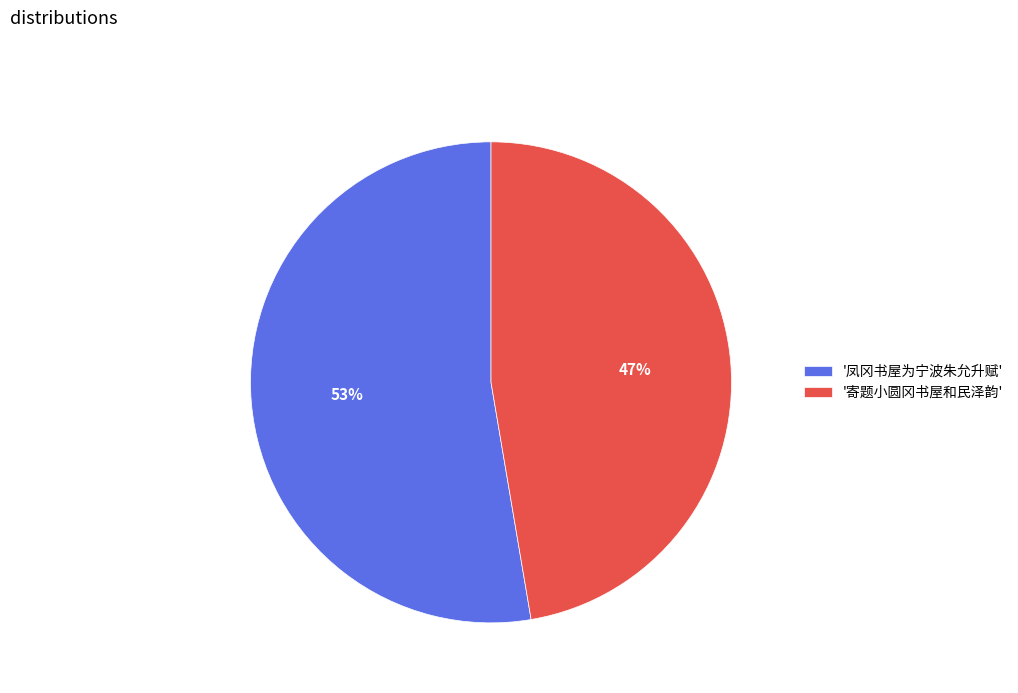

Is it true that '寄题小圆冈书屋和民泽韵' is 47% of the pie?

True